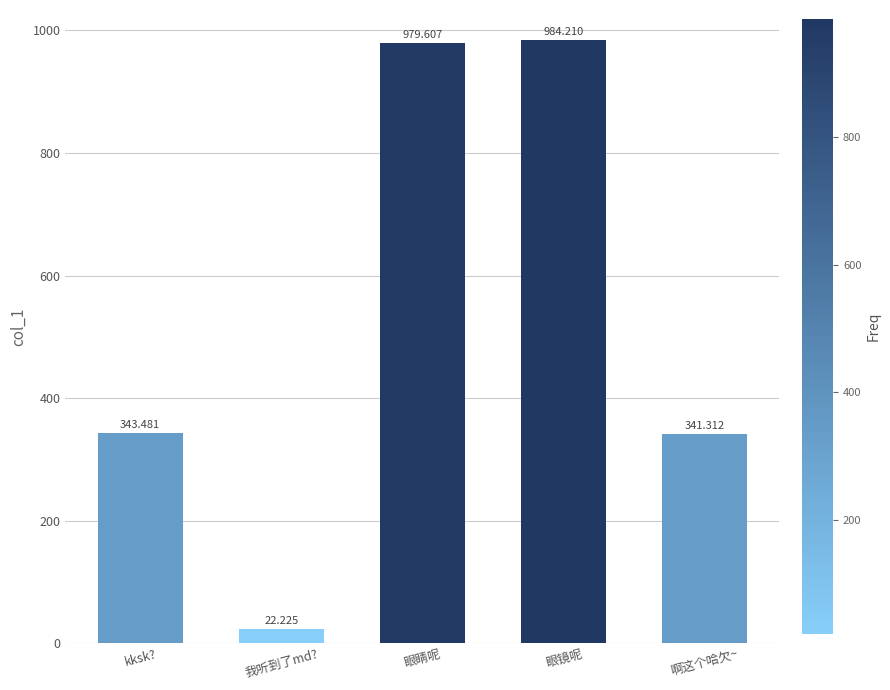

How many bars are there in total?

5